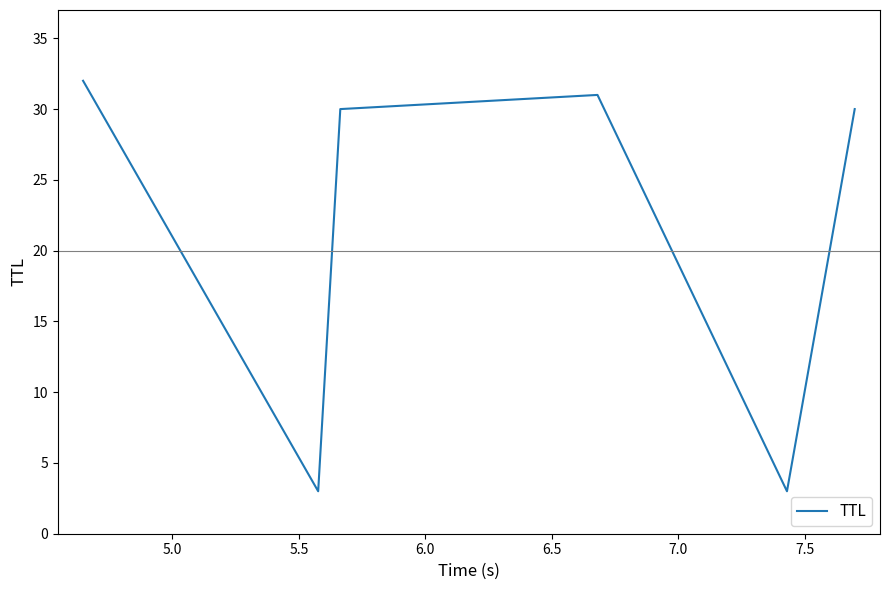

What is the average value?

22